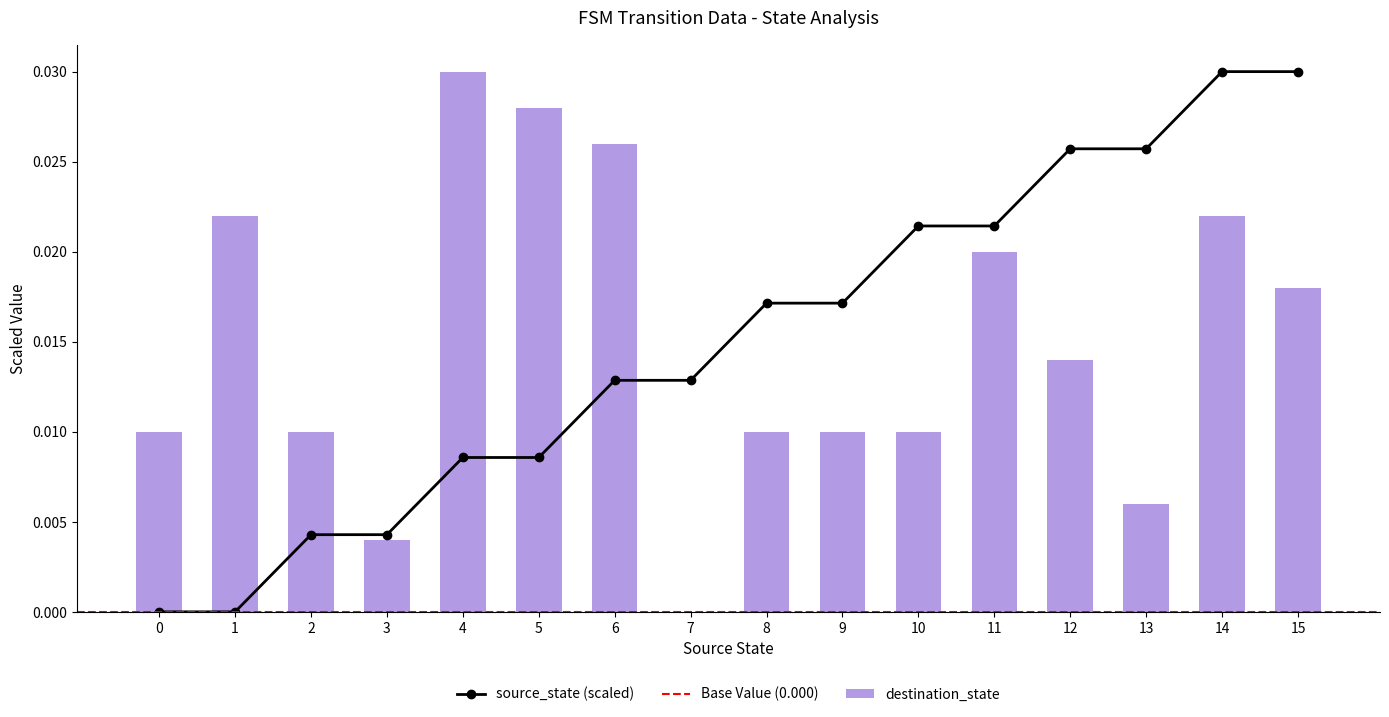

Are the bars grouped side by side (vs. stacked)?

Yes